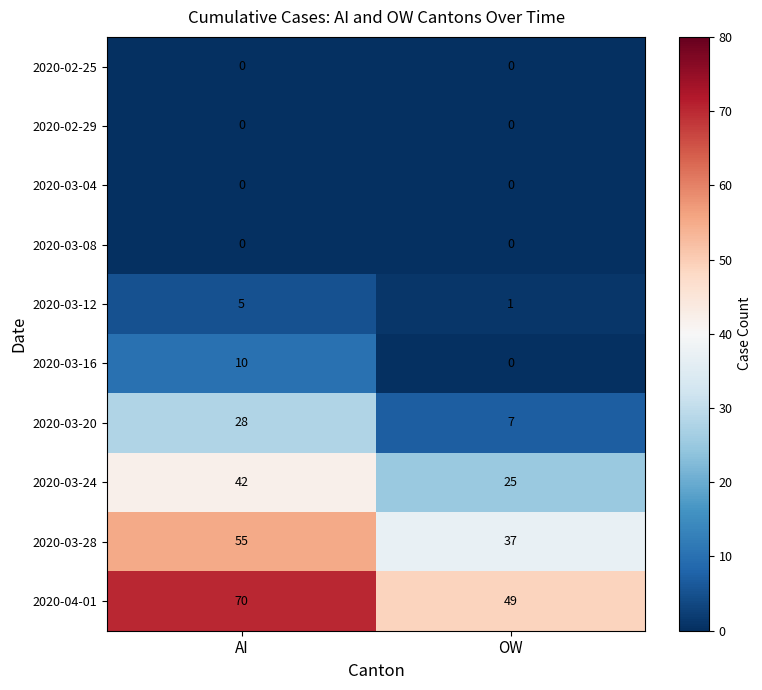

Which series has the largest total across all categories?

2020-04-01